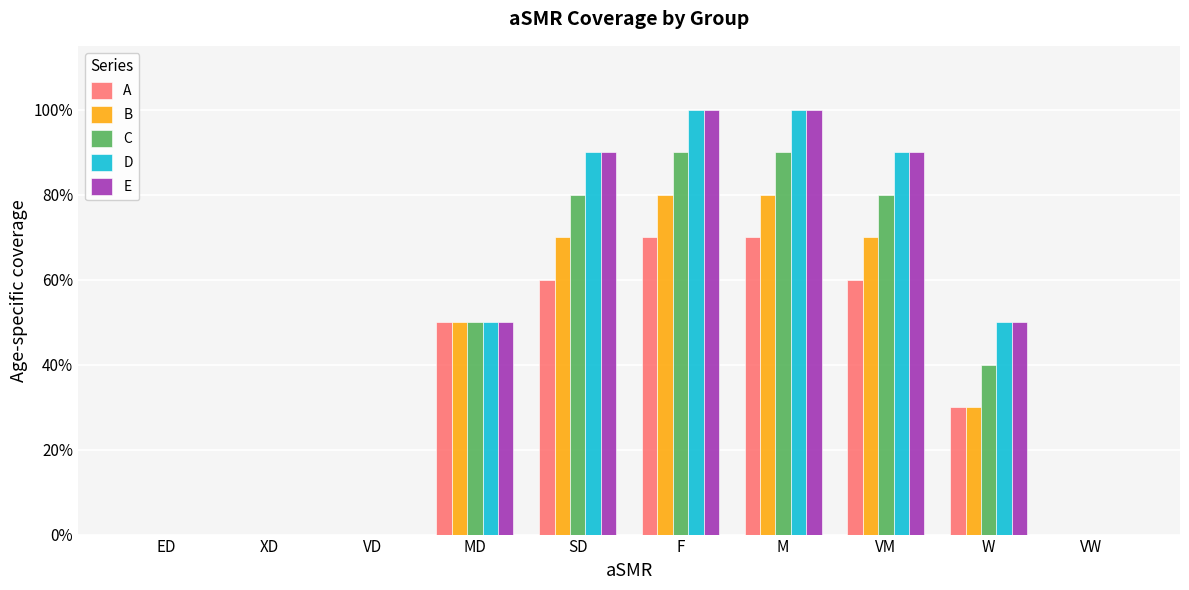

What are all the series names shown in the legend?

A, B, C, D, E